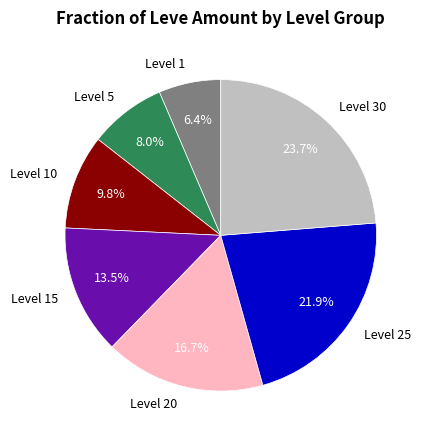

Is the sum of Level 1 and Level 30 greater than half?

No